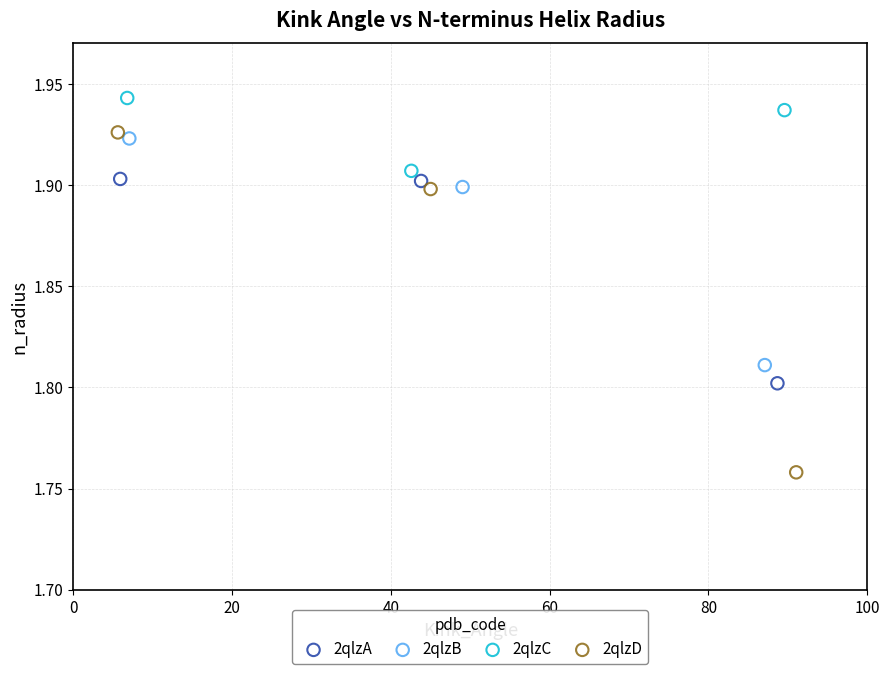

Which series has the widest spread of Y values?

2qlzD